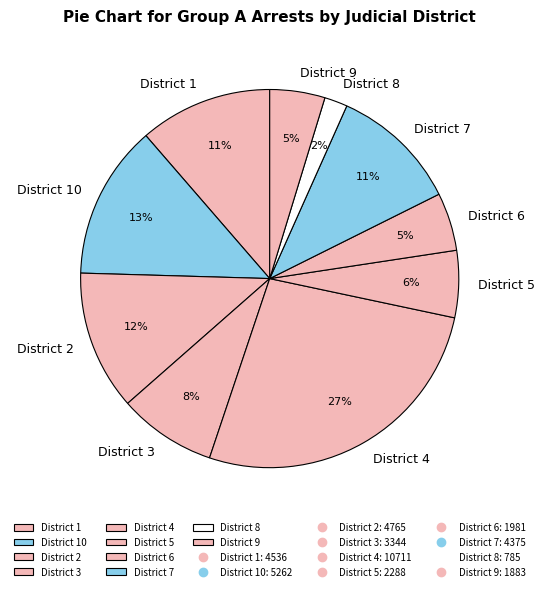

How many slices are in this pie chart?

10